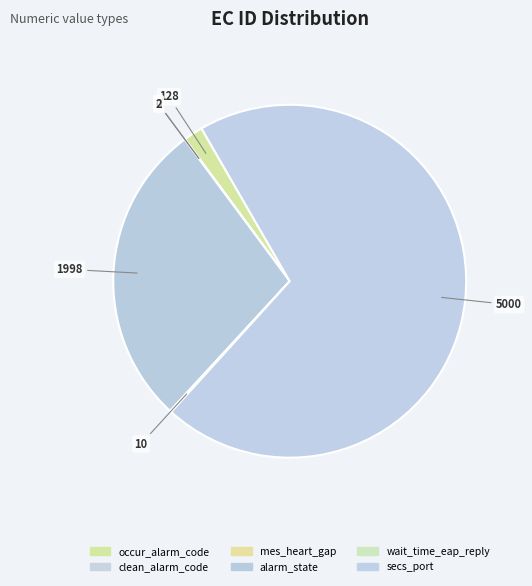

Does wait_time_eap_reply account for over 50% of the chart?

No